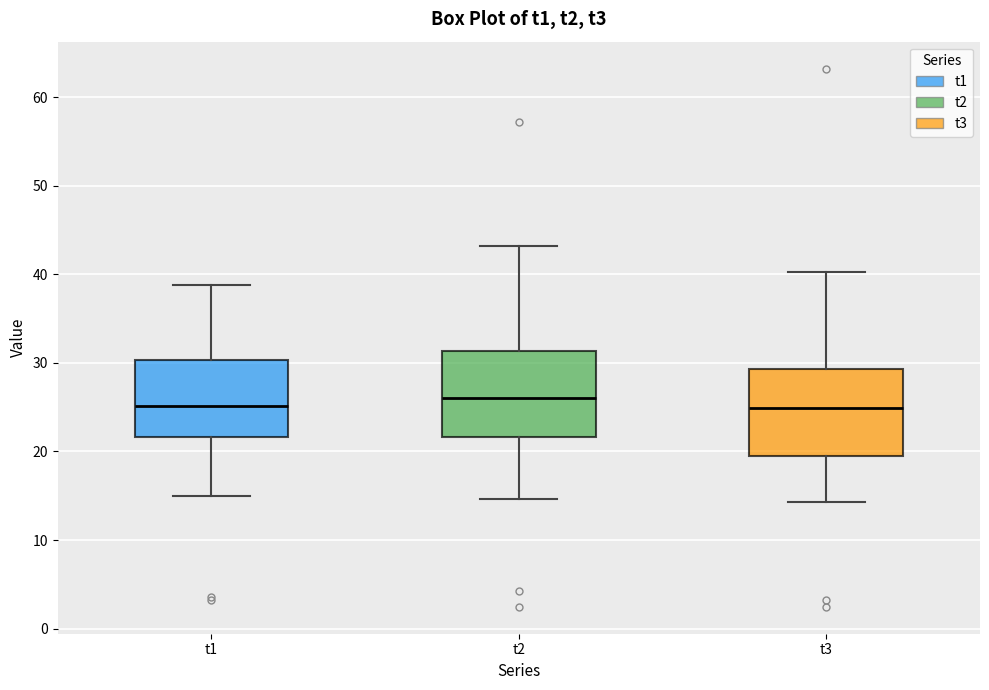

Where does the upper whisker of the box for t3 end on the y-axis? The values are not printed on the chart, so give them approximately, as read against the axis.

40